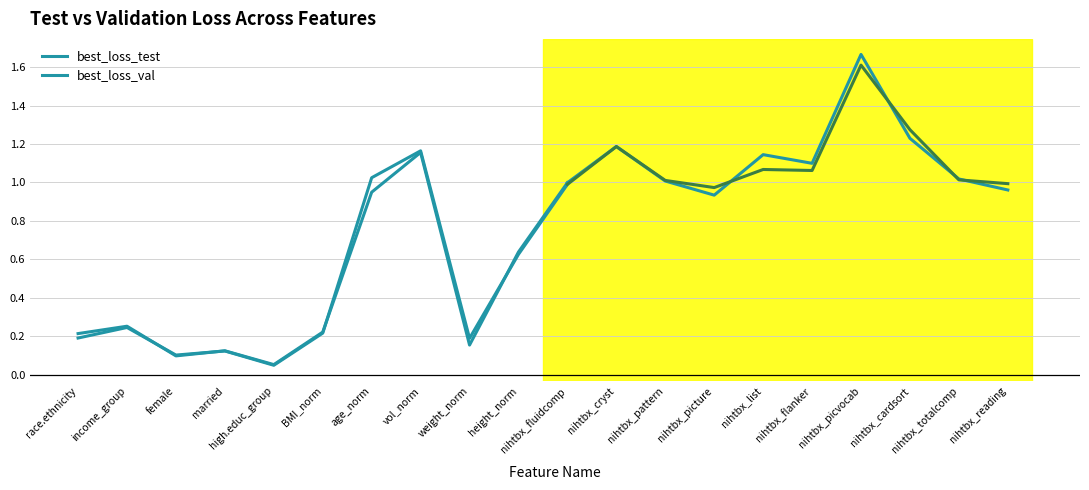

List the series in order of their peak value, lowest first.

best_loss_test, best_loss_val